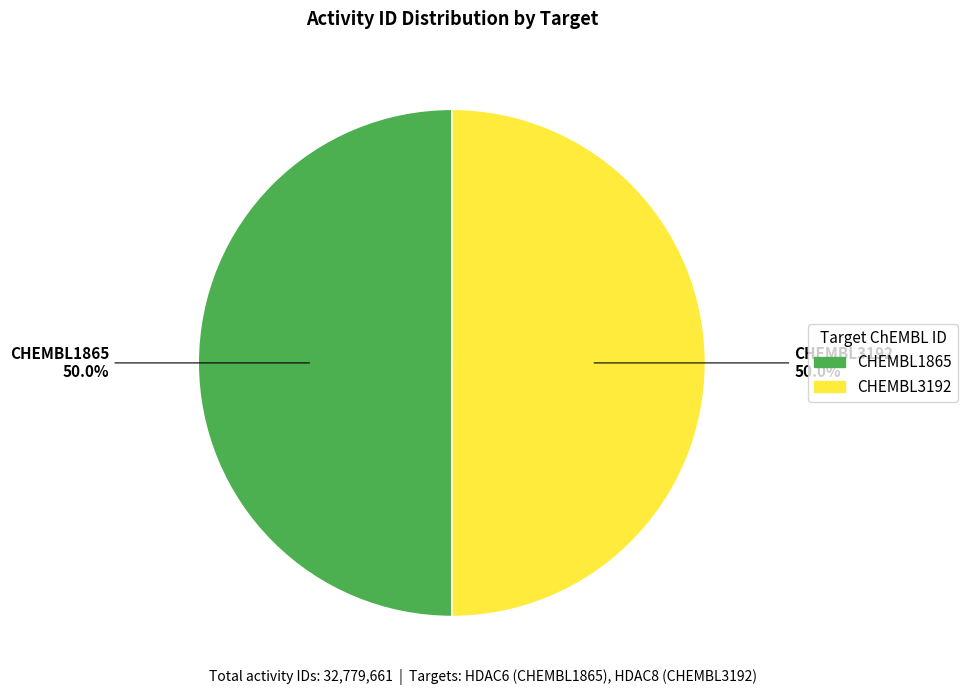

What is the total percentage of CHEMBL3192 and CHEMBL1865?

100.0%